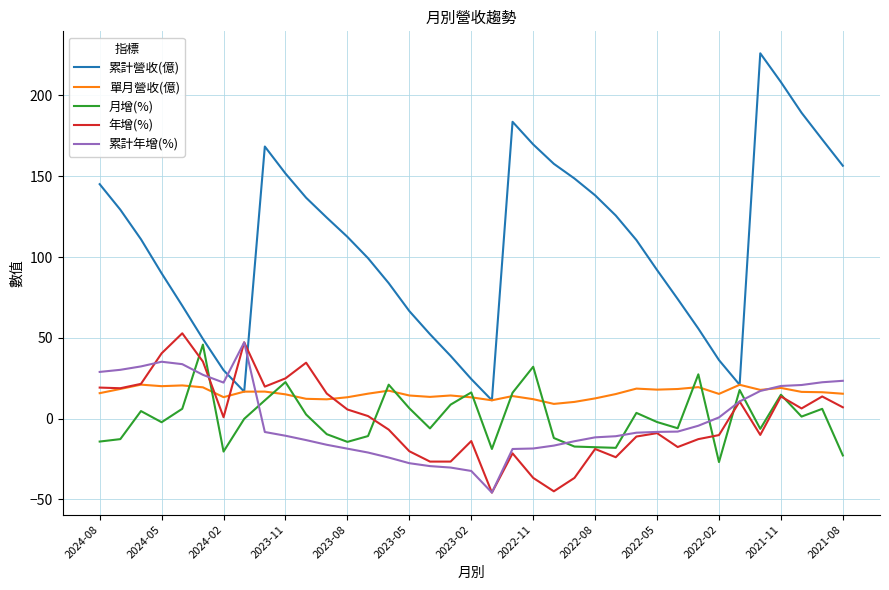

After their last crossing, which series has the higher values: 年增(%) or 累計營收(億)?

累計營收(億)